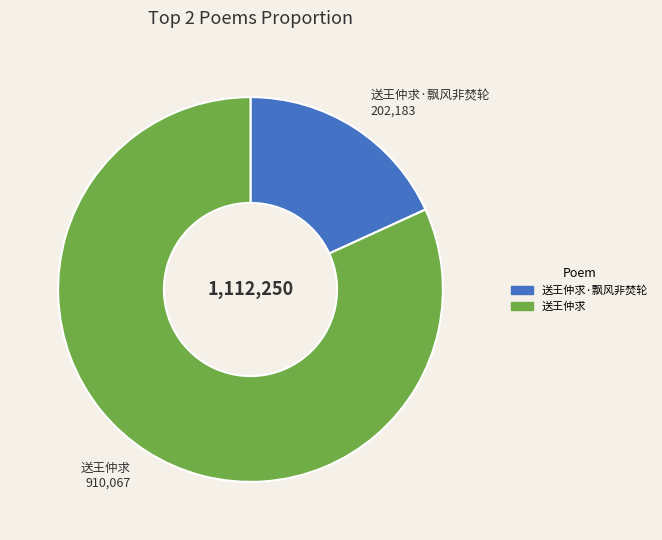

Do 送王仲求·飘风非焚轮 and 送王仲求 together represent more than half of the pie?

Yes